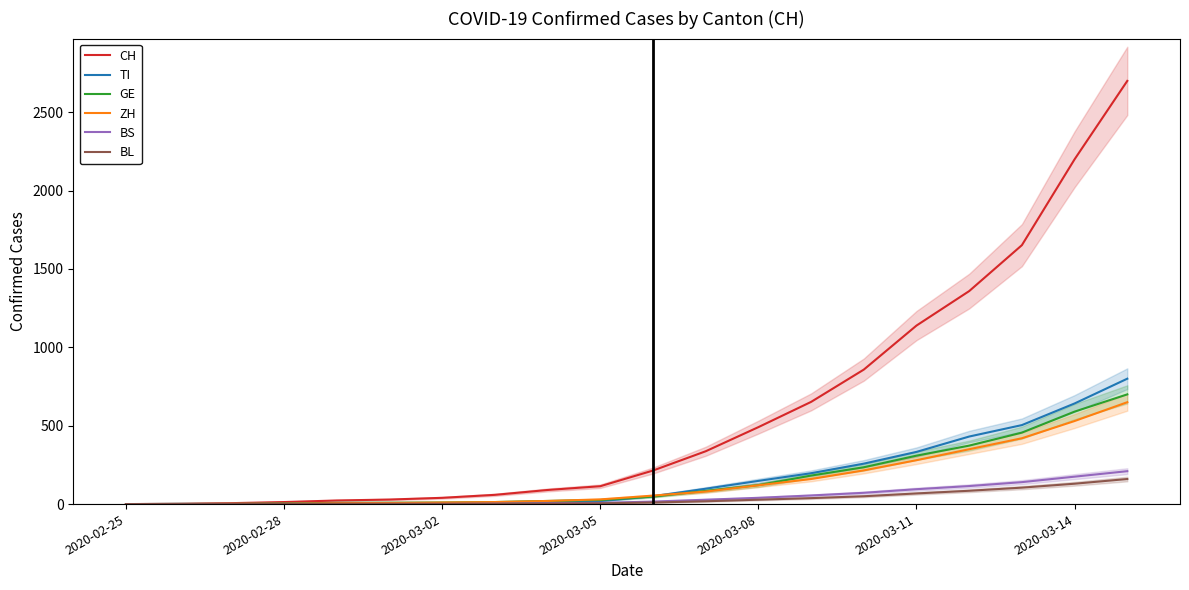

What is the highest value of the ZH series?

650